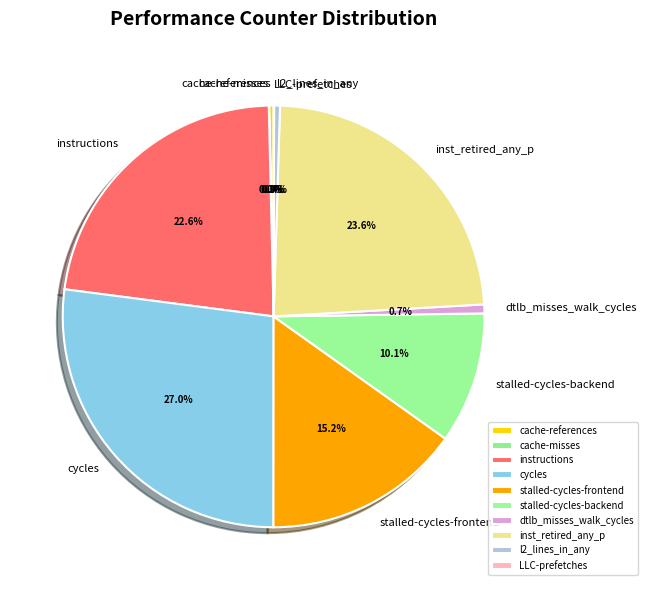

What portion of the pie excludes dtlb_misses_walk_cycles?

99.3%